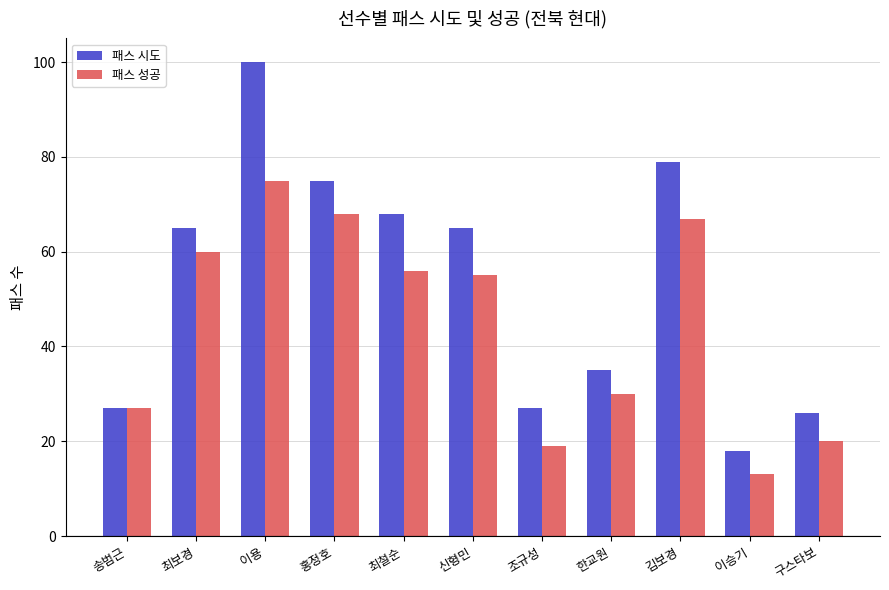

List the labels in order of 패스 성공 value, largest first.

이용, 홍정호, 김보경, 최보경, 최철순, 신형민, 한교원, 송범근, 구스타보, 조규성, 이승기